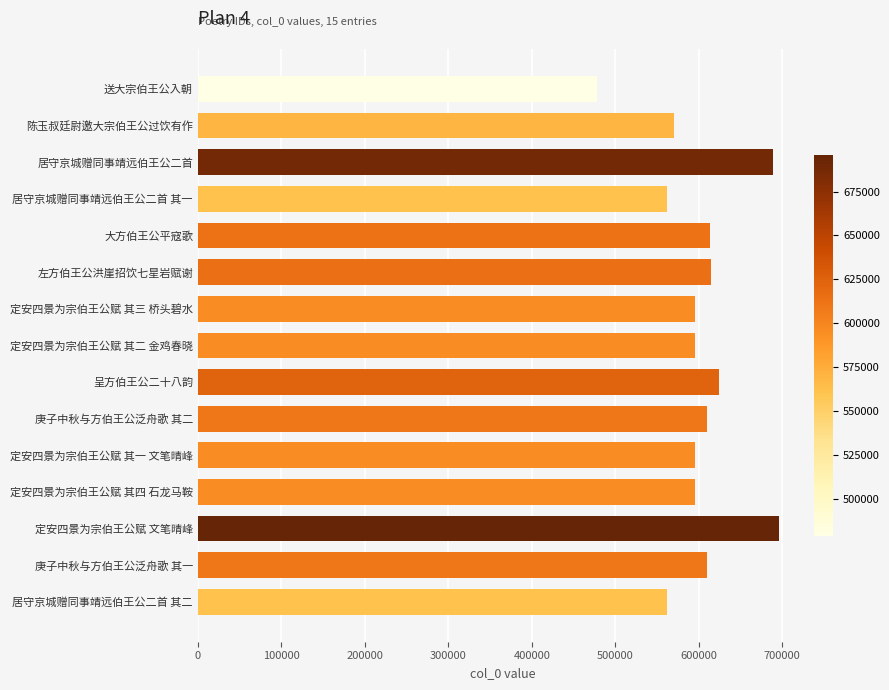

Are the bars grouped side by side (vs. stacked)?

No